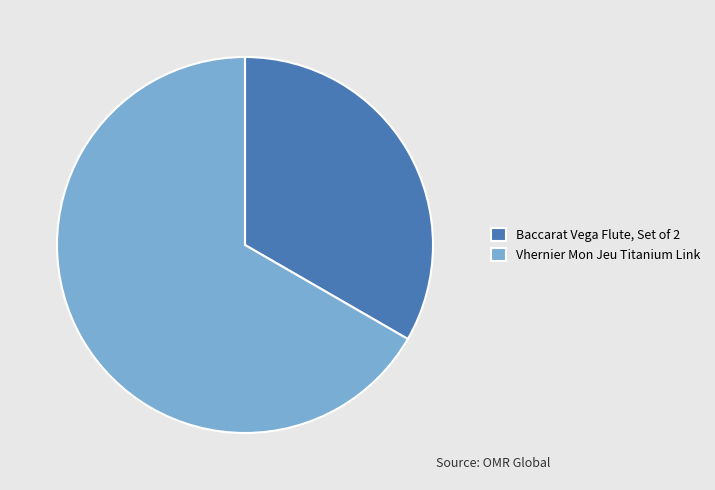

How many slices are in this pie chart?

2